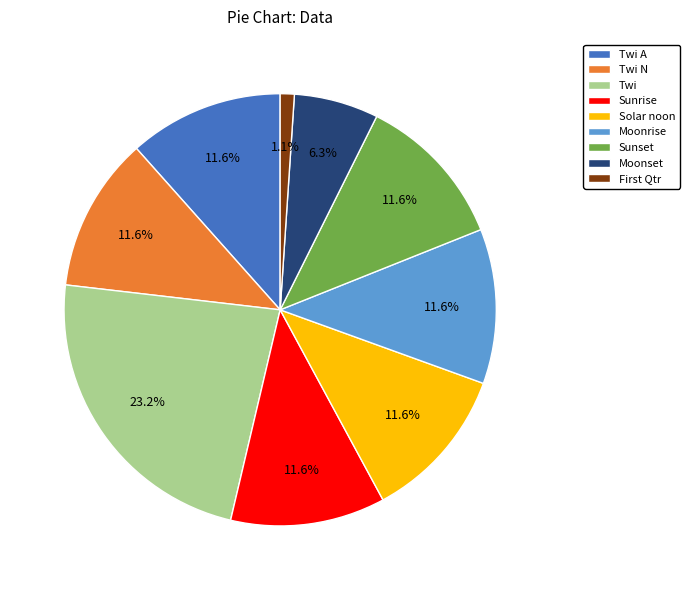

To the nearest percent, what is the difference between the largest and smallest slice percentages?

22%